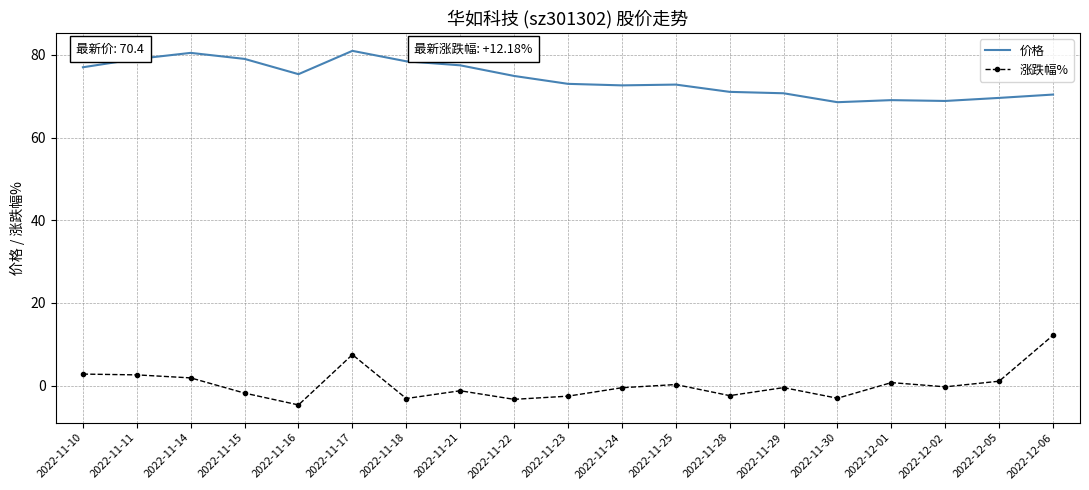

Rank the series at 2022-11-25 from lowest to highest value.

涨跌幅%, 价格